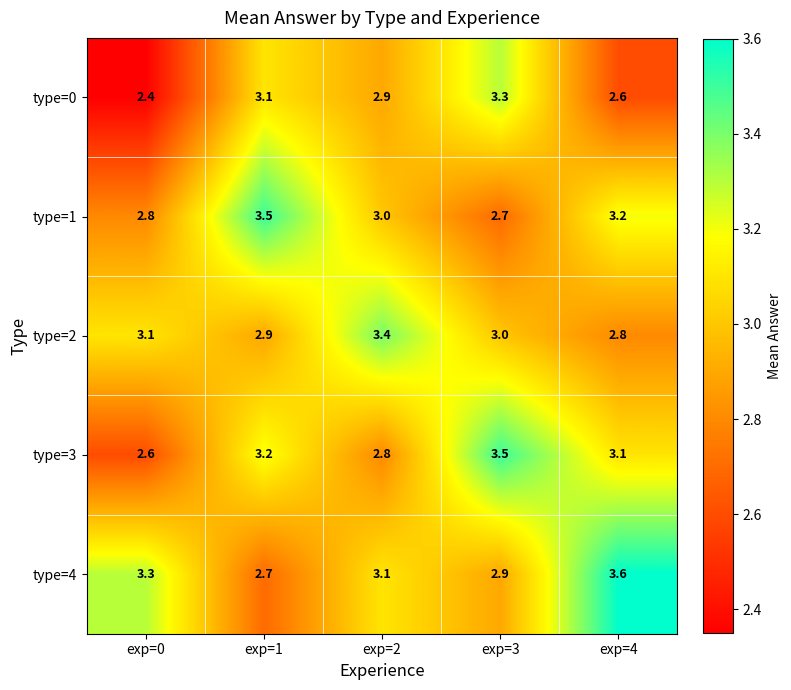

What is the maximum value for type=2?

3.4